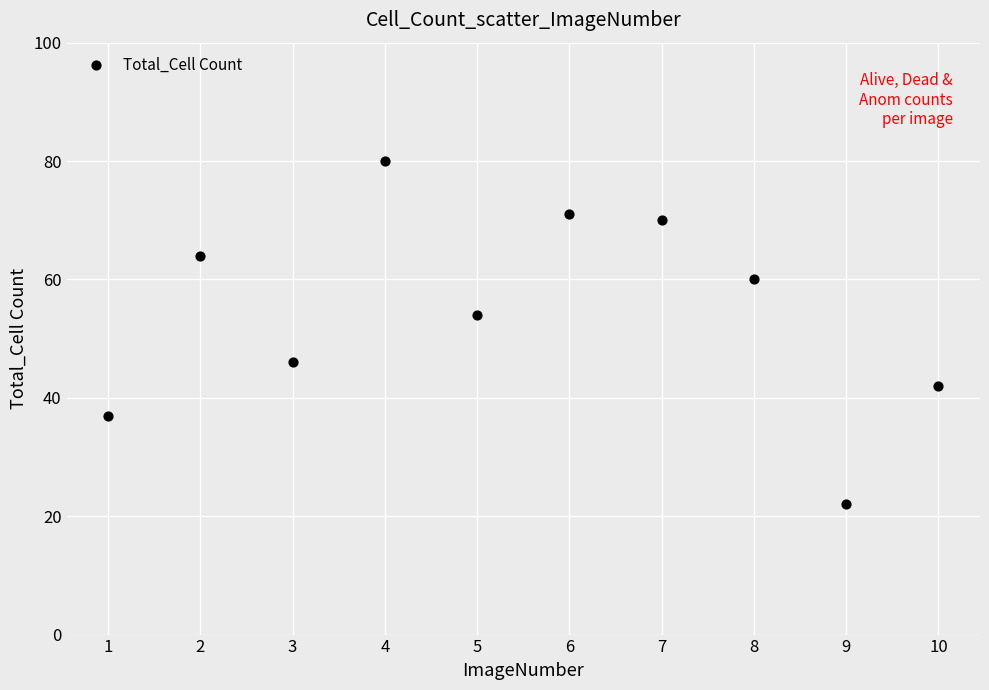

What is the average Y value?

55